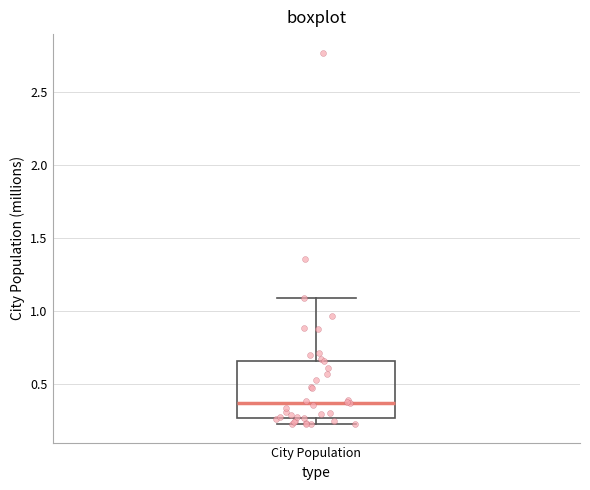

Transcribe this box plot: give where the median line is, the range the box spans, and where the two whiskers end, as read against the y-axis. The values are not printed on the chart, so give them approximately, as read against the axis.

median 0.35, box 0.25 to 0.65, whiskers 0.25 (just below the box's lower edge) to 1.10